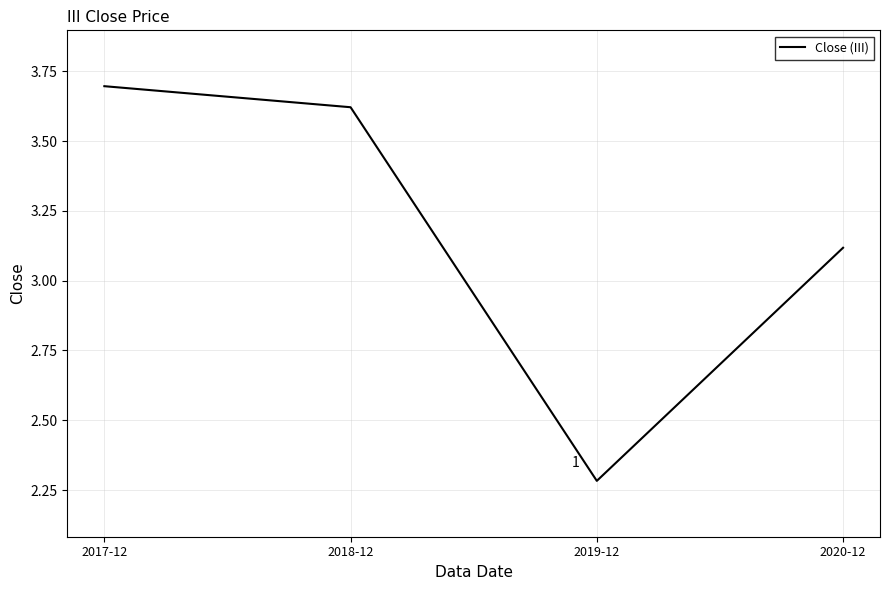

How many lines are shown in the chart?

1